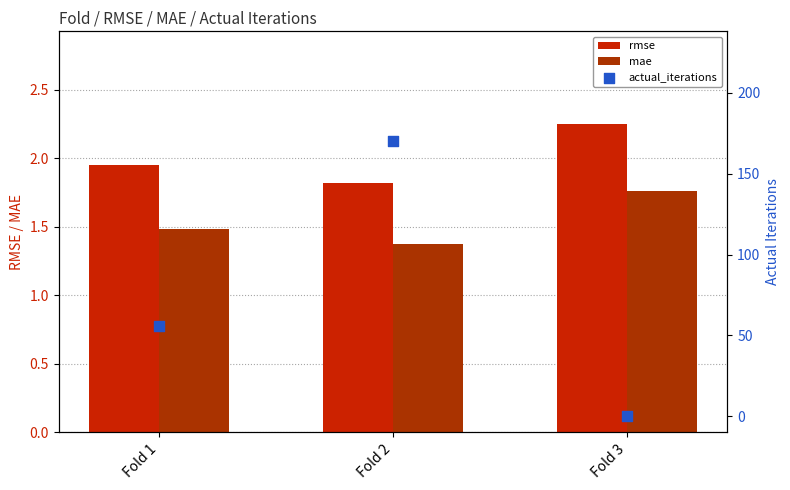

Which series reaches the maximum Y coordinate?

actual_iterations